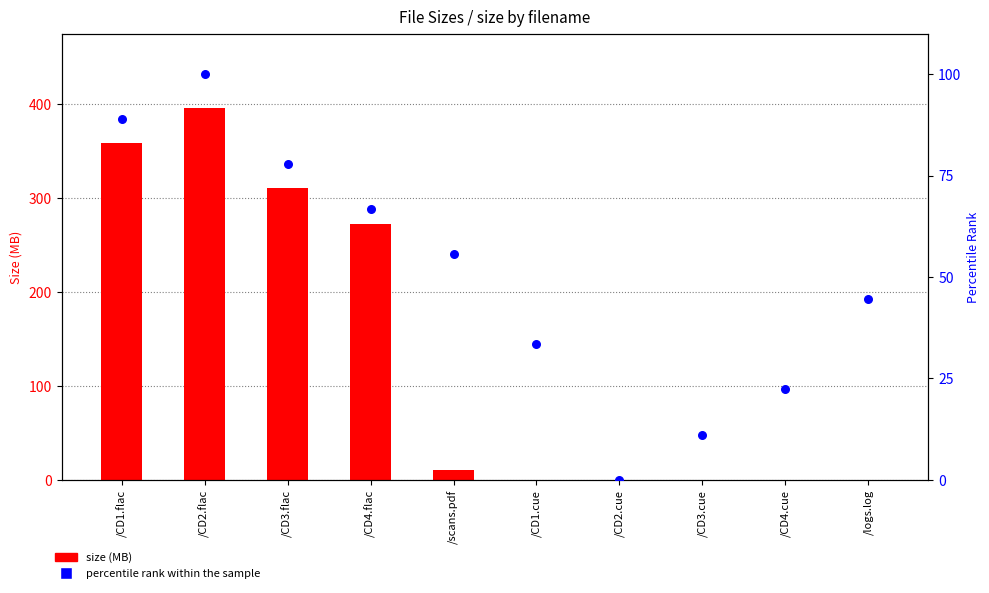

What are all the series names shown in the legend?

size (MB), percentile rank within the sample